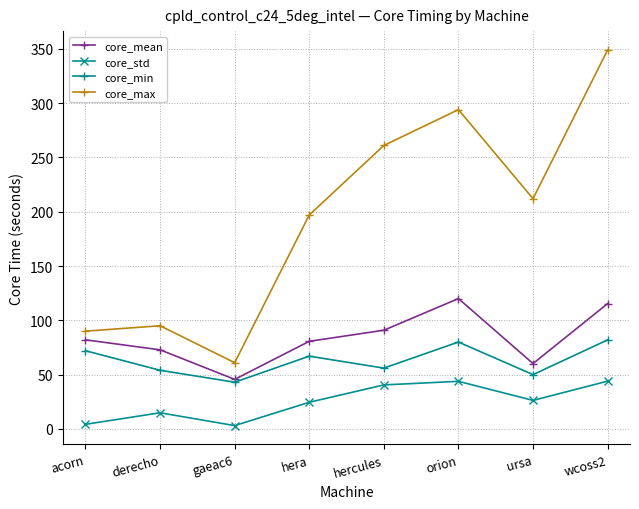

How many series are shown in this chart?

4